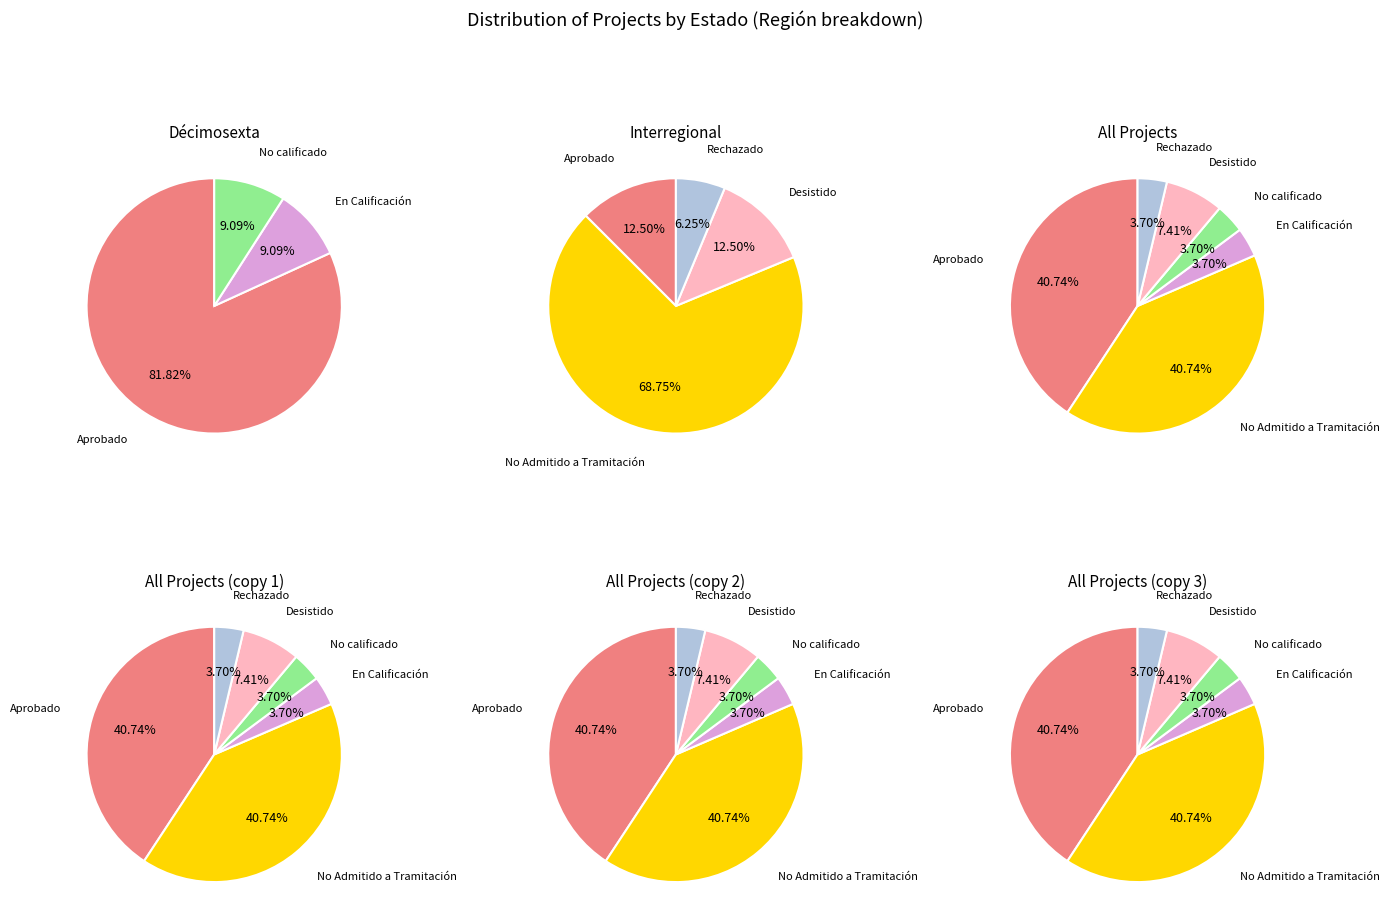

Does Rechazado represent more than half of the total?

No